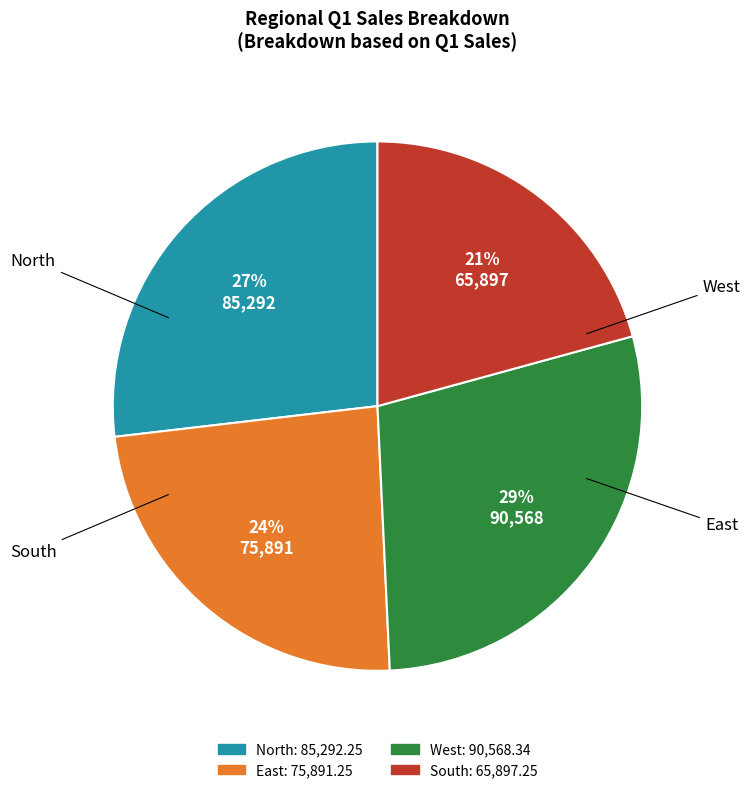

How many slices are in this pie chart?

4